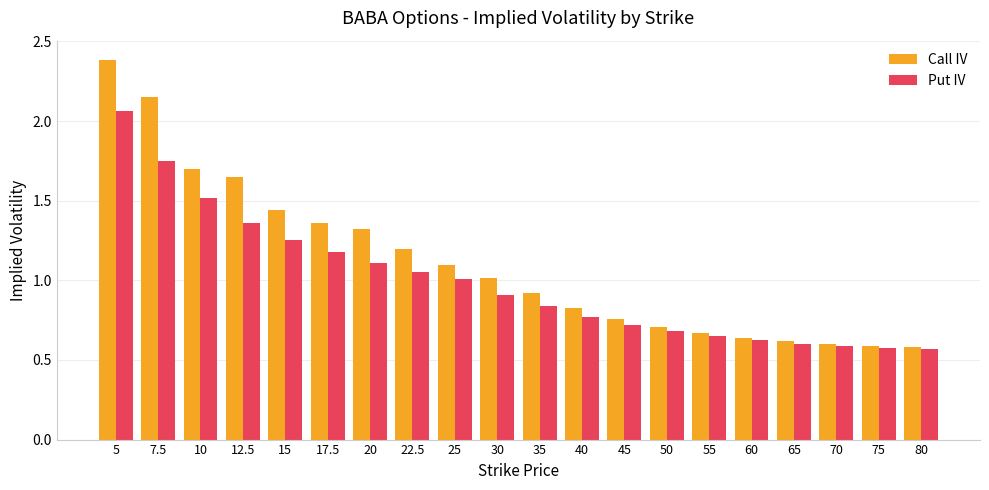

List the series in order of their peak value, highest first.

Call IV, Put IV